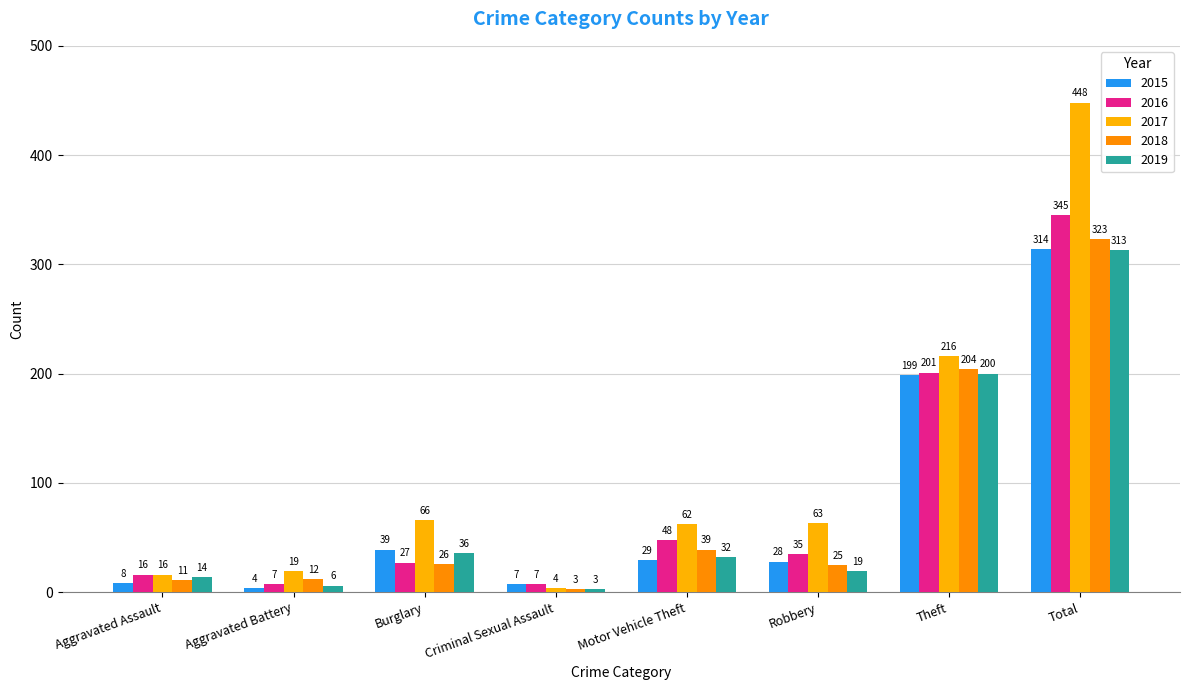

Reading left to right, extract all data points from this chart.

2015: 8	4	39	7	29	28	199	314
2016: 16	7	27	7	48	35	201	345
2017: 16	19	66	4	62	63	216	448
2018: 11	12	26	3	39	25	204	323
2019: 14	6	36	3	32	19	200	313